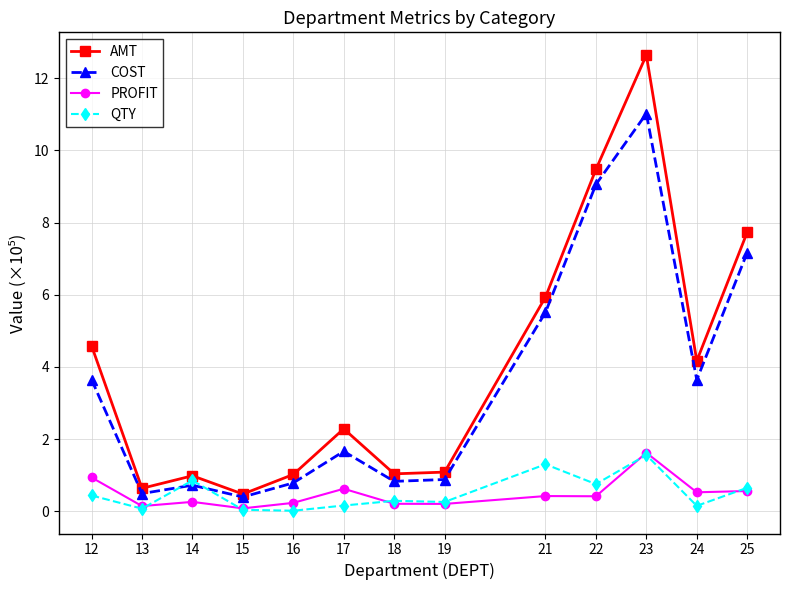

Count the number of categories in the chart.

13